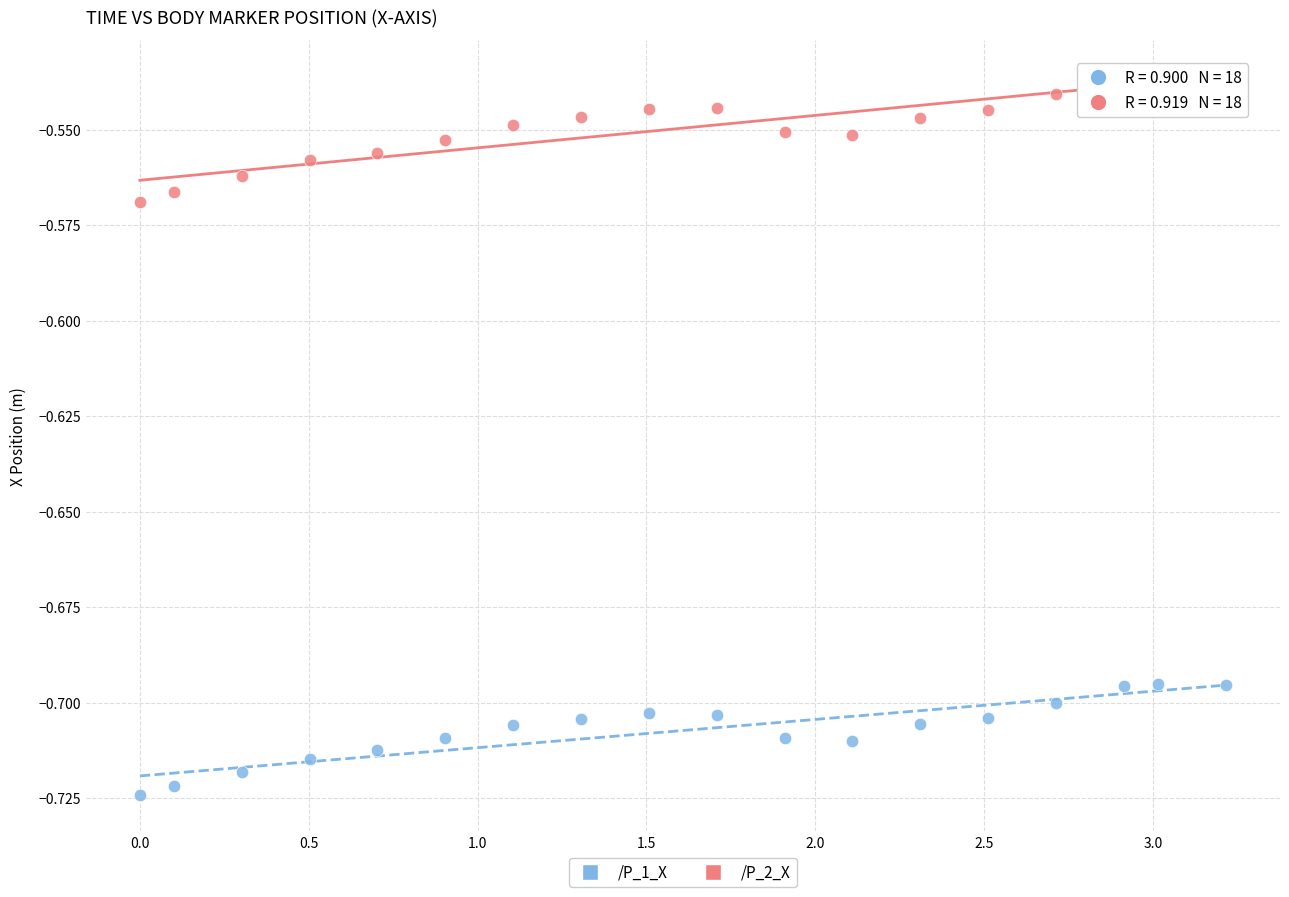

What are all the series names shown in the legend?

/P_1_X, /P_2_X